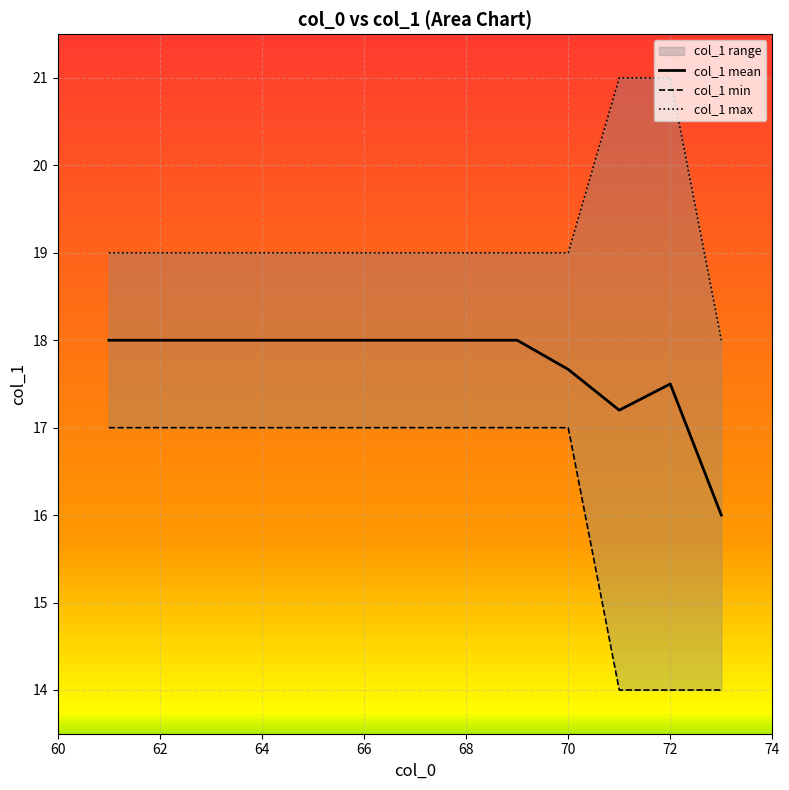

In col_1 mean, how many points are higher than both neighbors (excluding endpoints)?

1